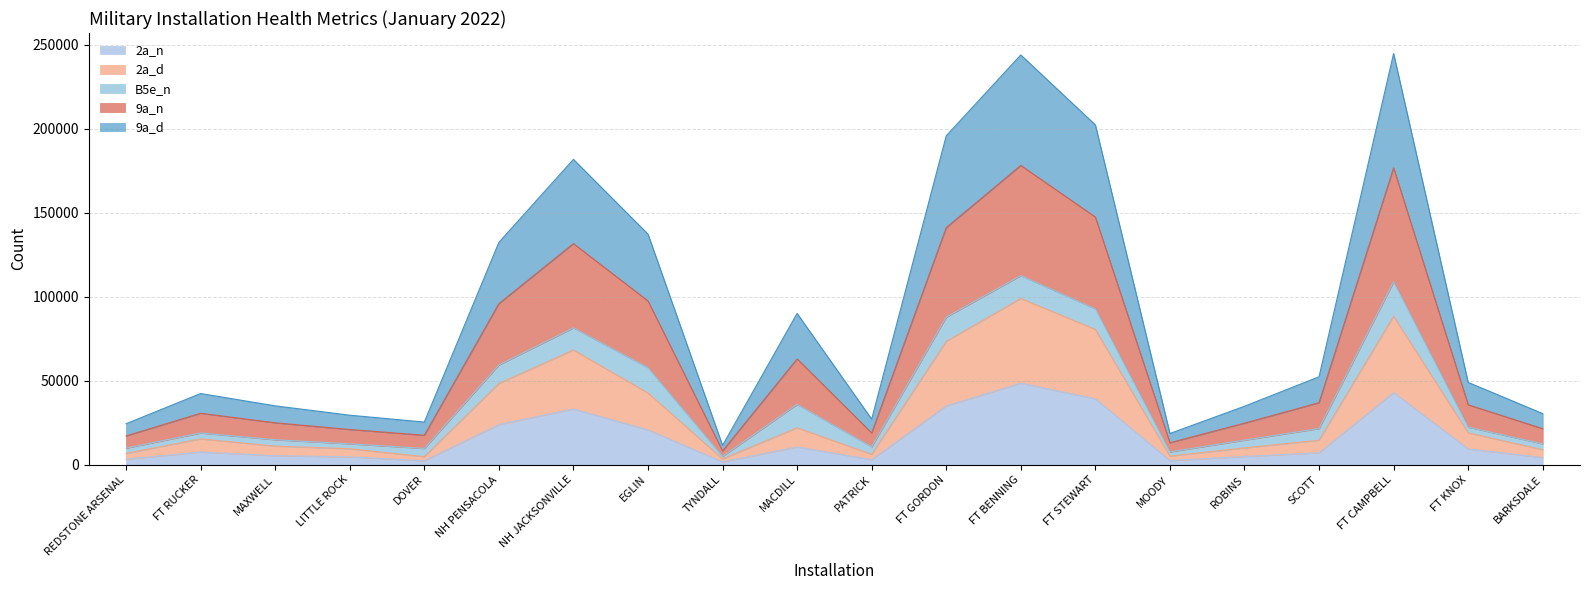

What is the total value across all series at FT BENNING?

243846